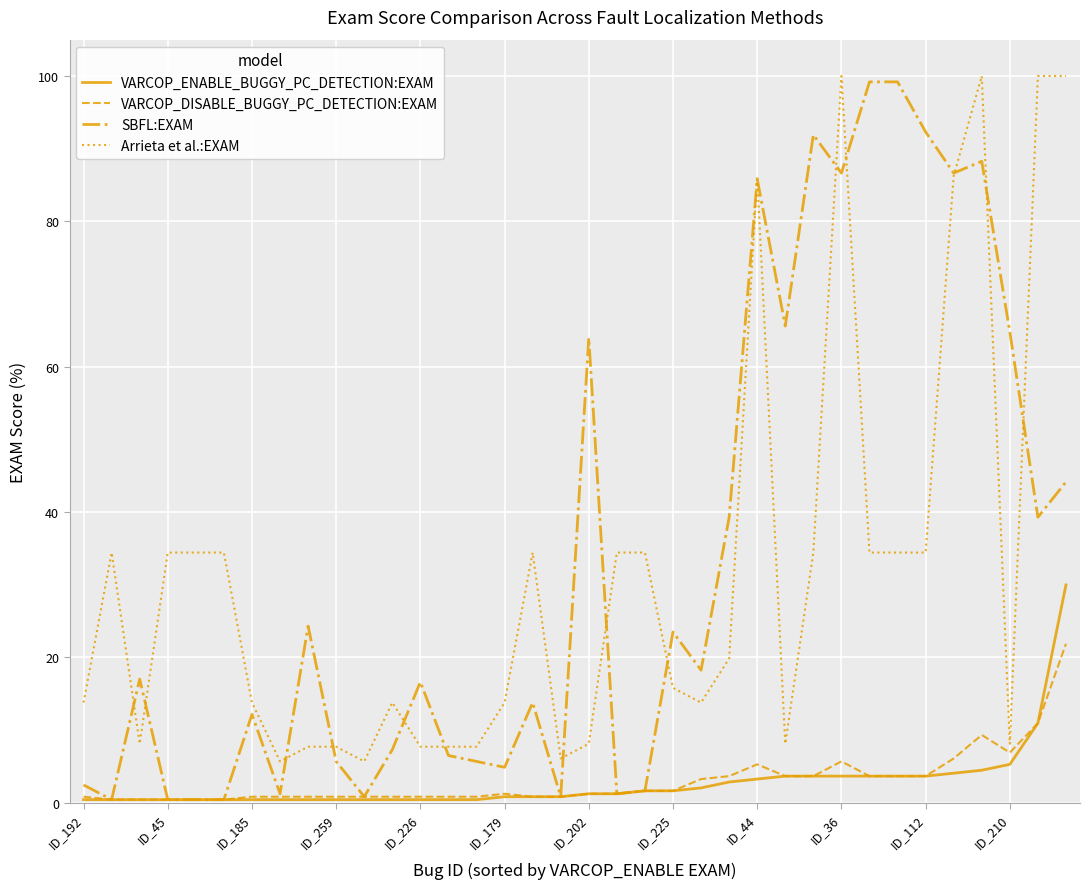

How many lines are shown in the chart?

4